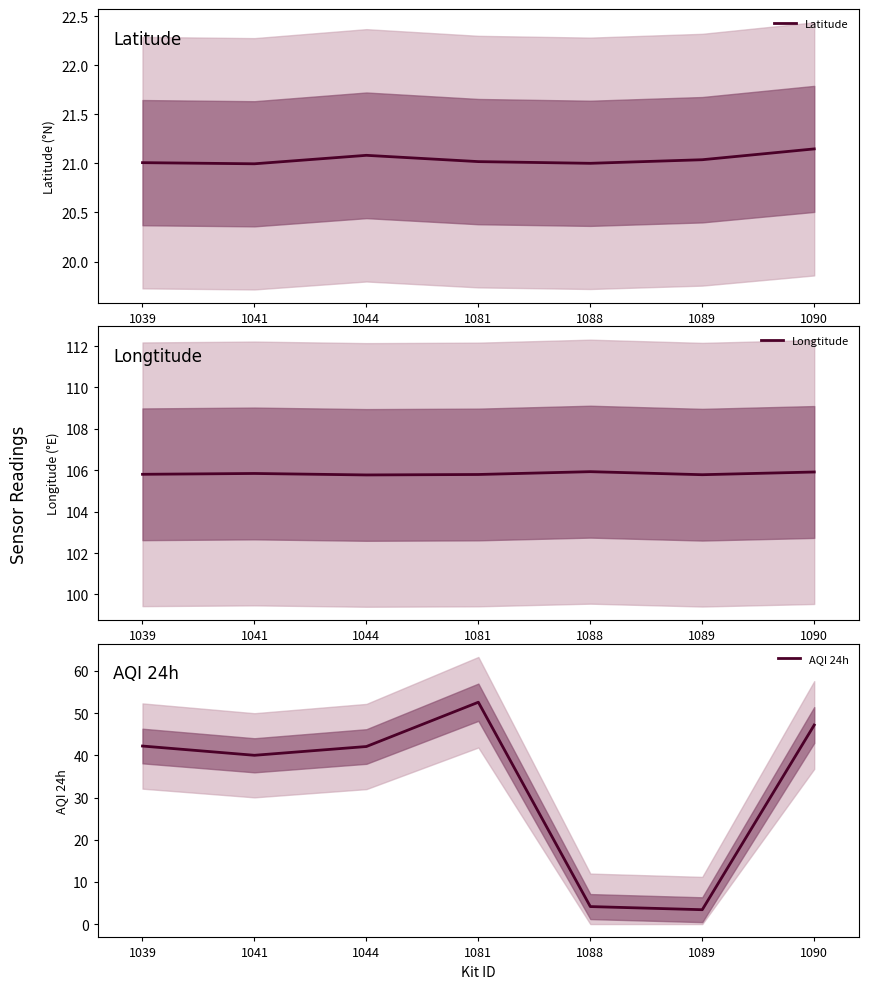

How many Longtitude values are between 105 and 106?

7